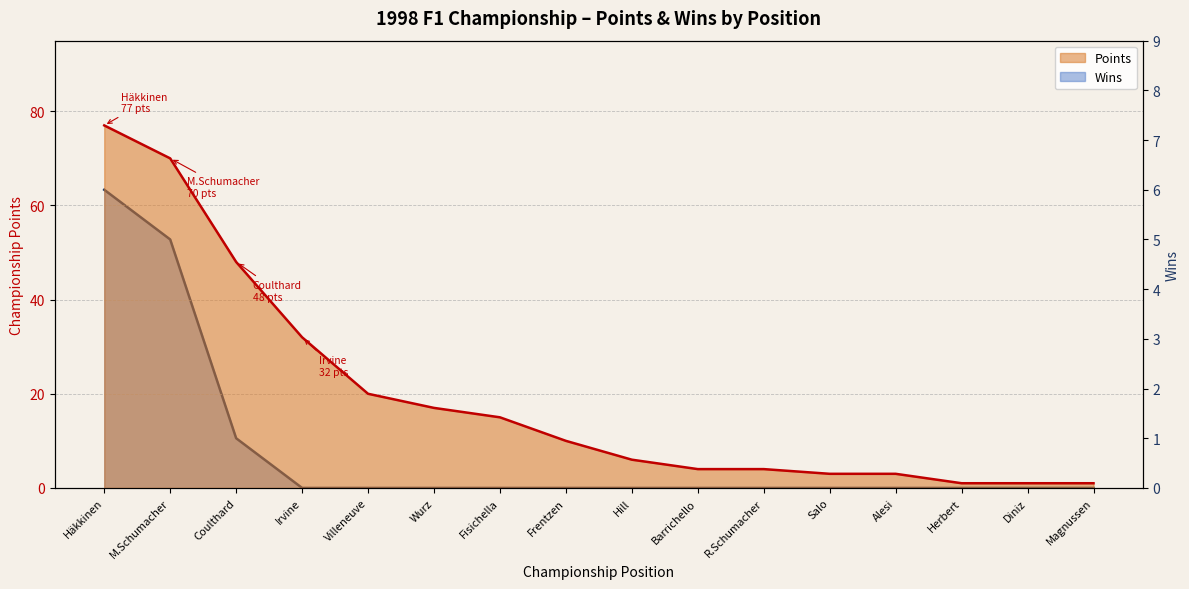

True or false: Points and Wins intersect in this chart.

False